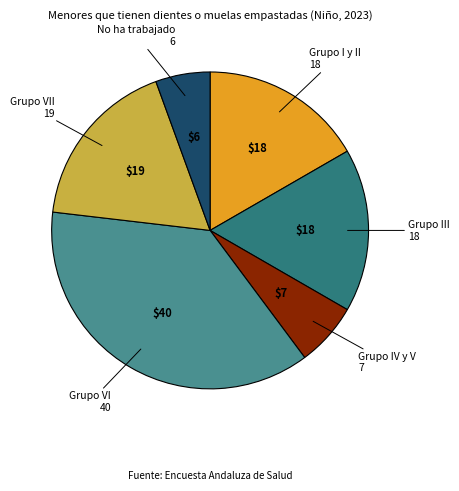

Count the number of slices in the pie.

6